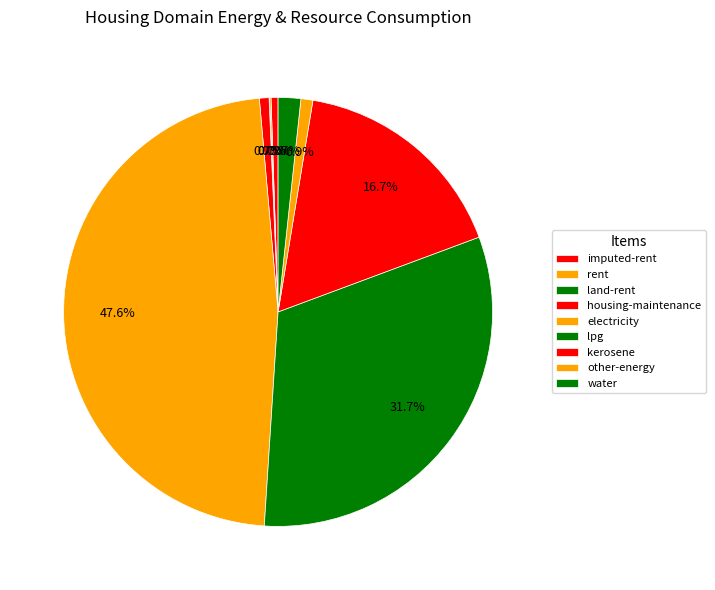

Is there any slice that represents more than half of the pie?

No